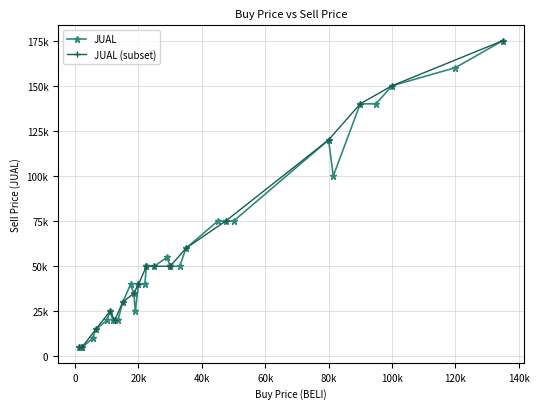

The chart shows a value of 41845 at 1. True or false?

False